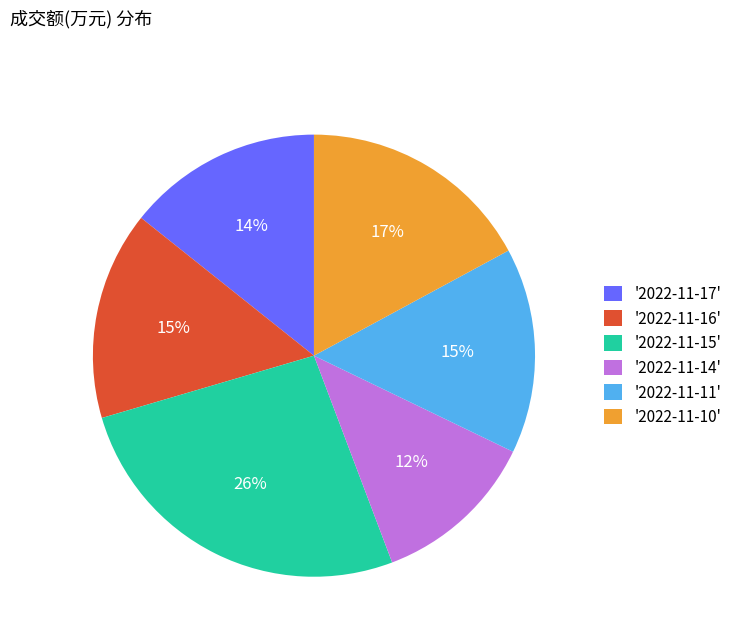

To the nearest percent, what is the combined percentage of '2022-11-10' and '2022-11-11'?

32%